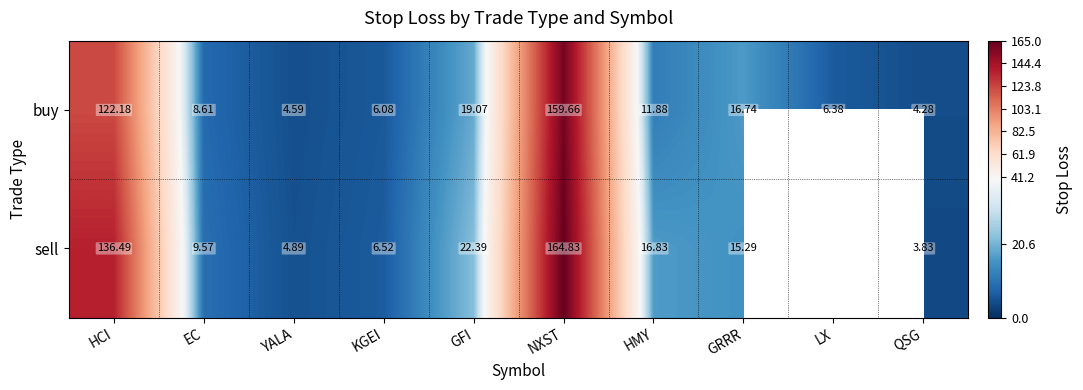

Is the value of buy at NXST greater than the value of sell at YALA?

Yes